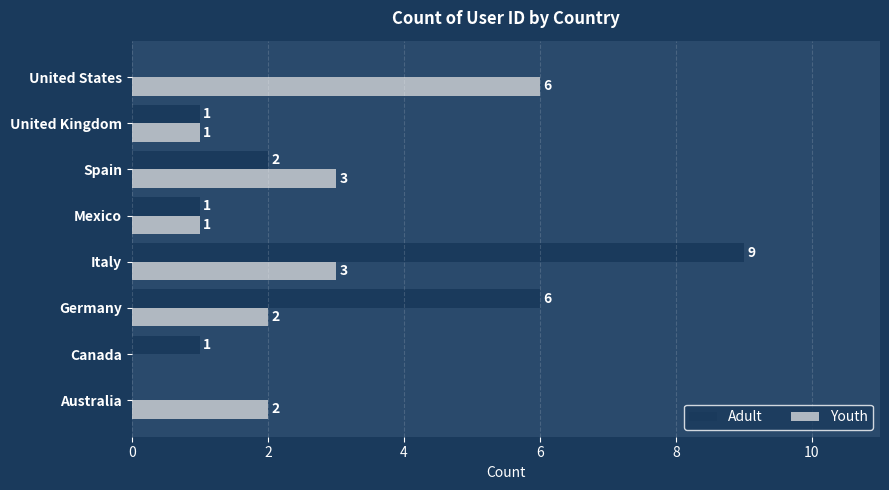

Is the value of Youth at United States greater than the value of Adult at United Kingdom?

Yes